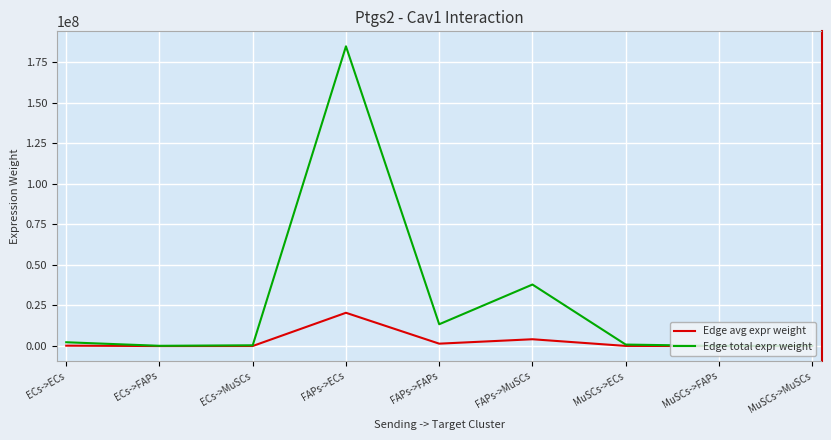

Which series changed the most between ECs->FAPs and FAPs->MuSCs?

Edge total expr weight